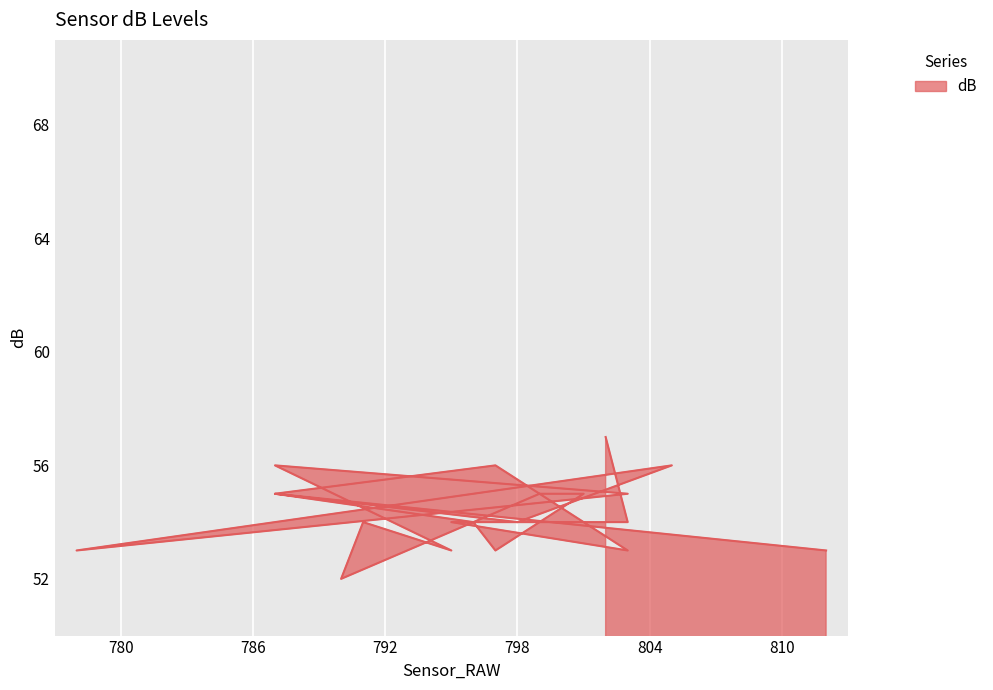

What is the ratio of the value at 796 to the value at 787?

1.0